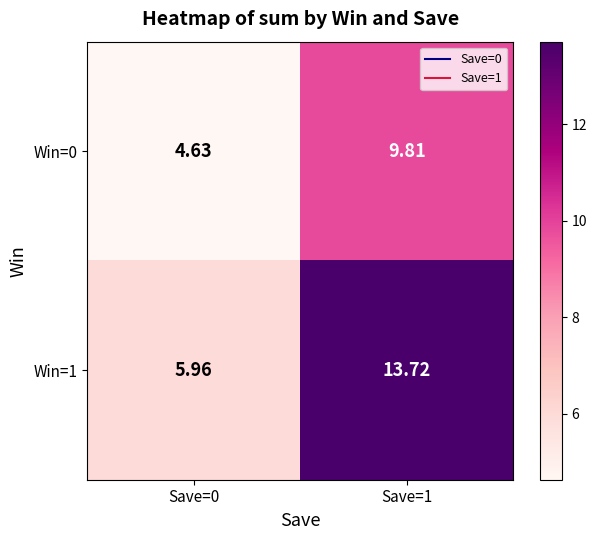

Is the value of Win=0 at Save=1 greater than the value of Win=1 at Save=0?

Yes